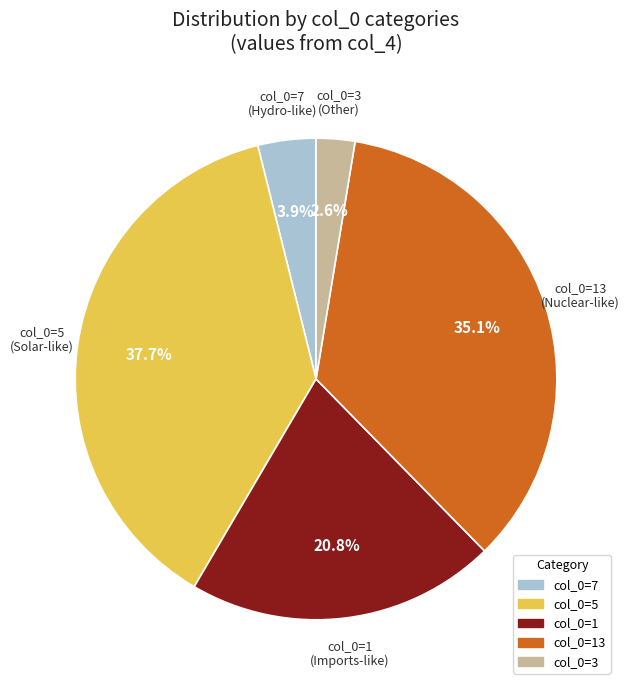

Is there a majority slice in this chart?

No